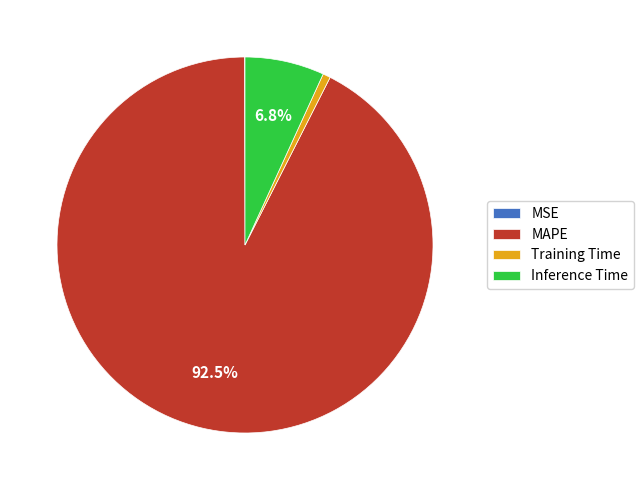

To the nearest percent, what is the difference between the largest and smallest slice percentages?

92%